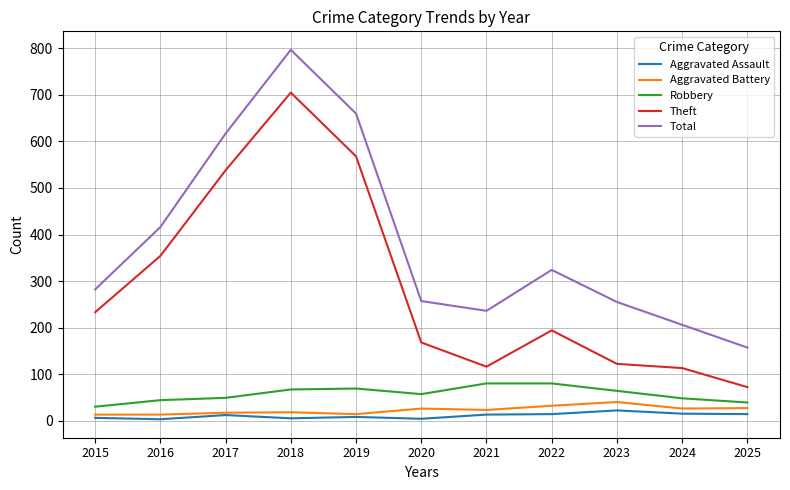

What is the minimum value for Theft?

72